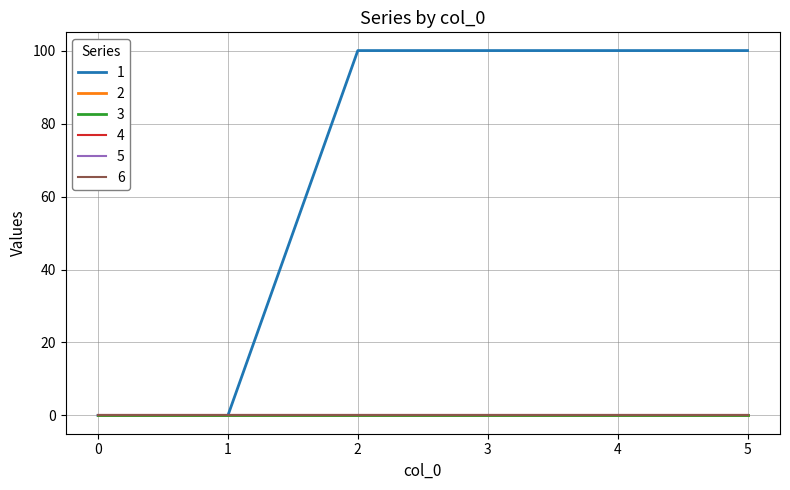

True or false: 5 and 4 cross at least once.

False